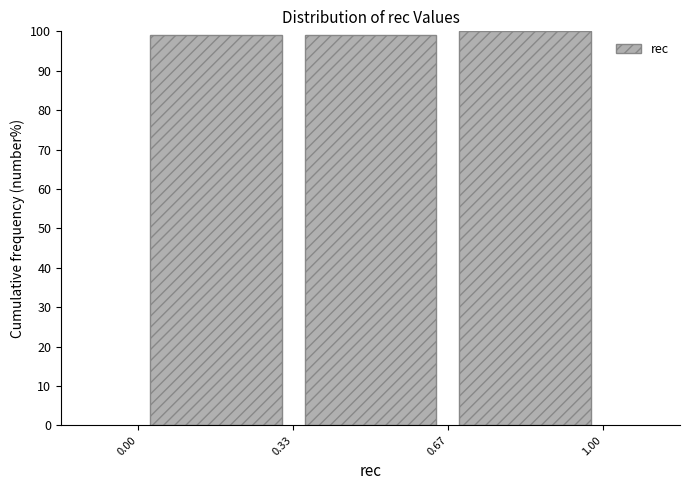

Reading left to right, transcribe this chart: for each bar, give the range it covers on the x-axis and its height. The values are not printed on the chart, so give them approximately, as read against the axis.

0.00 to 0.33: 99
0.33 to 0.67: 99
0.67 to 1.00: 100